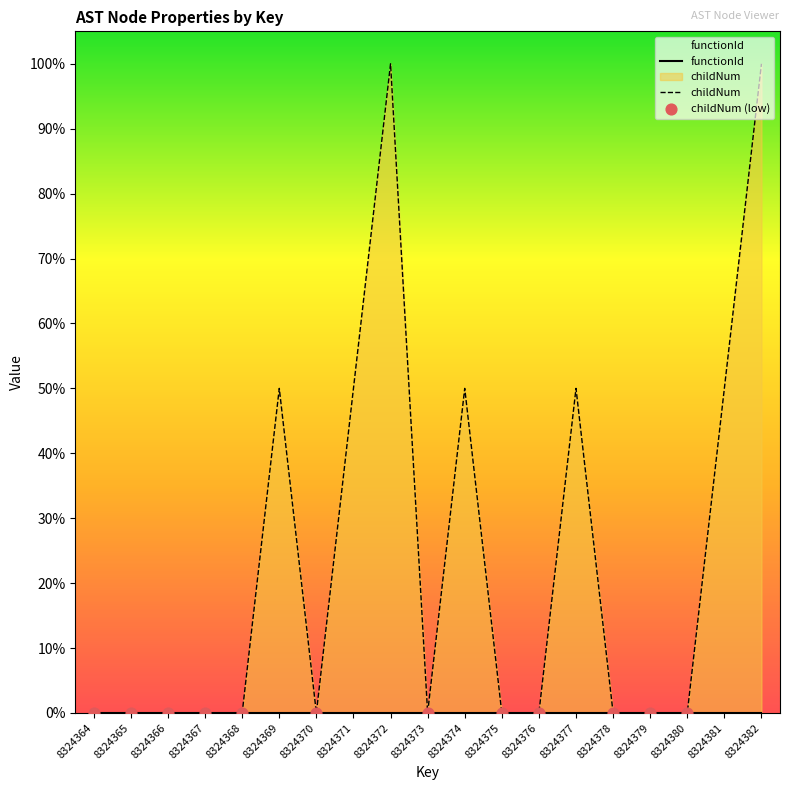

Between 8324372 and 8324370, which is larger?

8324372